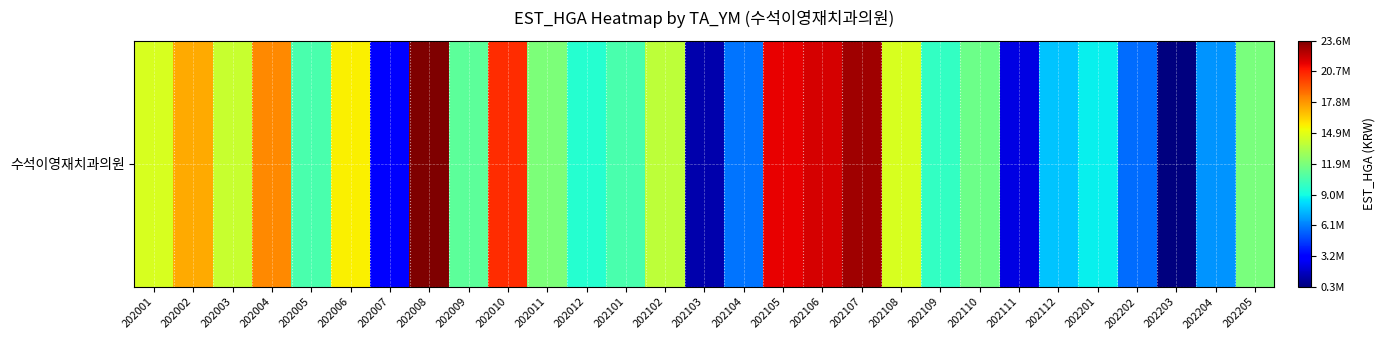

Is it true that the value at 202205 is 11918531?

True